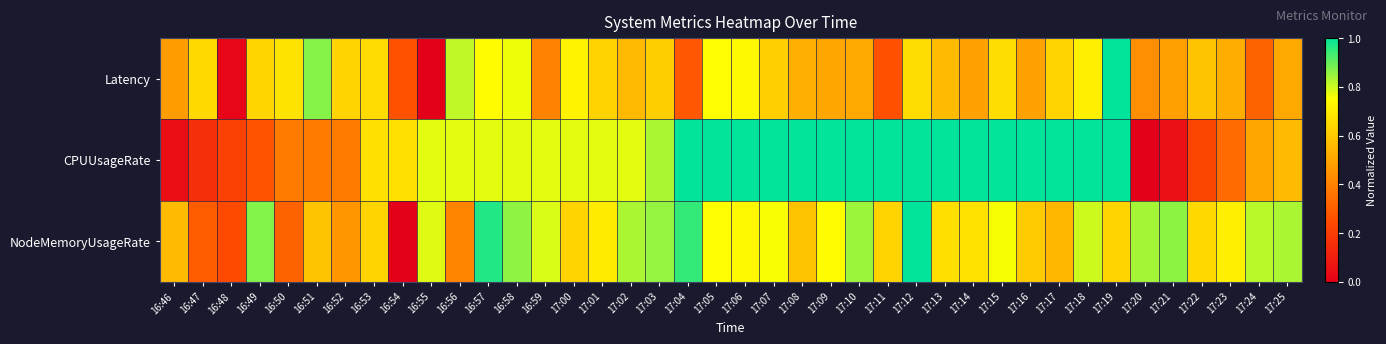

At 16:48, list the series in order from largest to smallest.

NodeMemoryUsageRate, CPUUsageRate, Latency